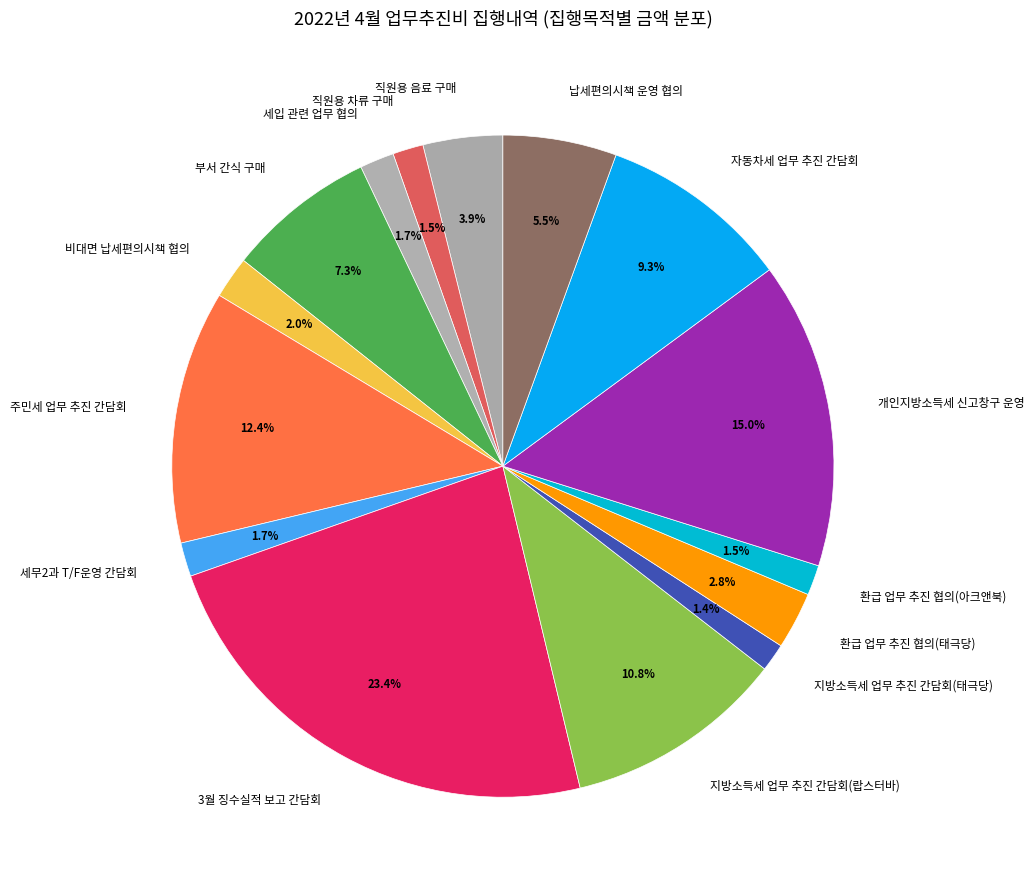

Combined, do 납세편의시책 운영 협의 and 환급 업무 추진 협의(태극당) account for over 50%?

No